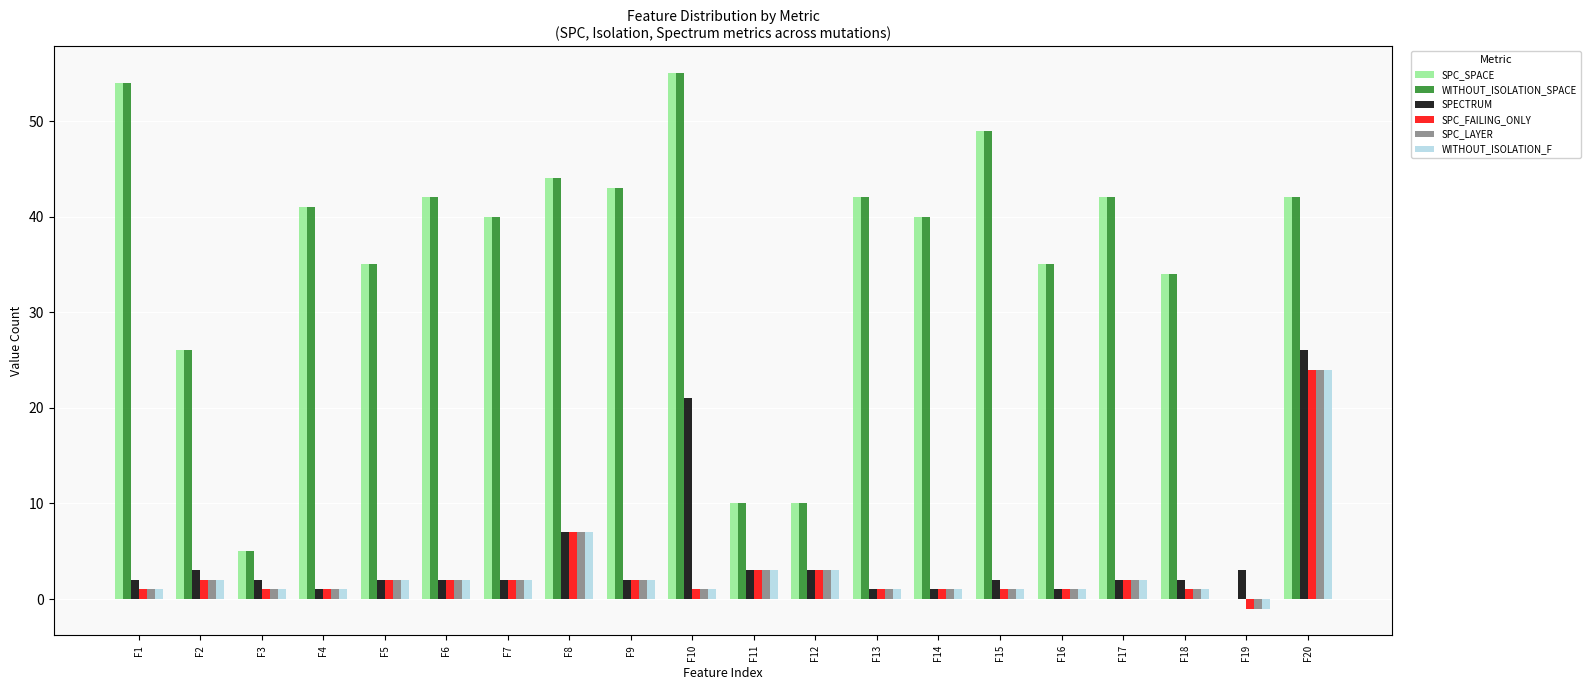

Which category has the highest value in the WITHOUT_ISOLATION_F series?

F20